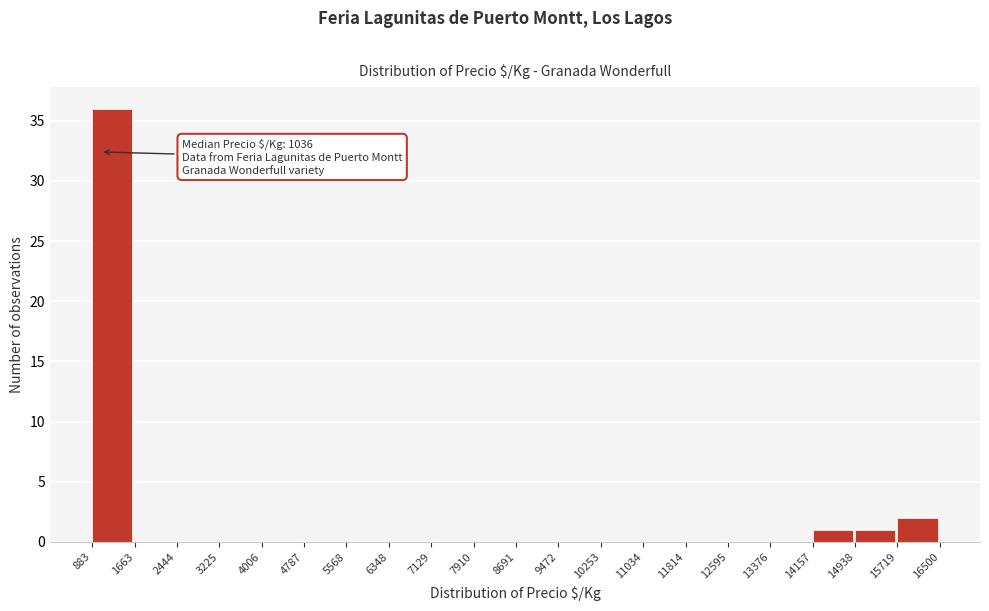

Which range on the x-axis has the tallest bar?

883 to 1663